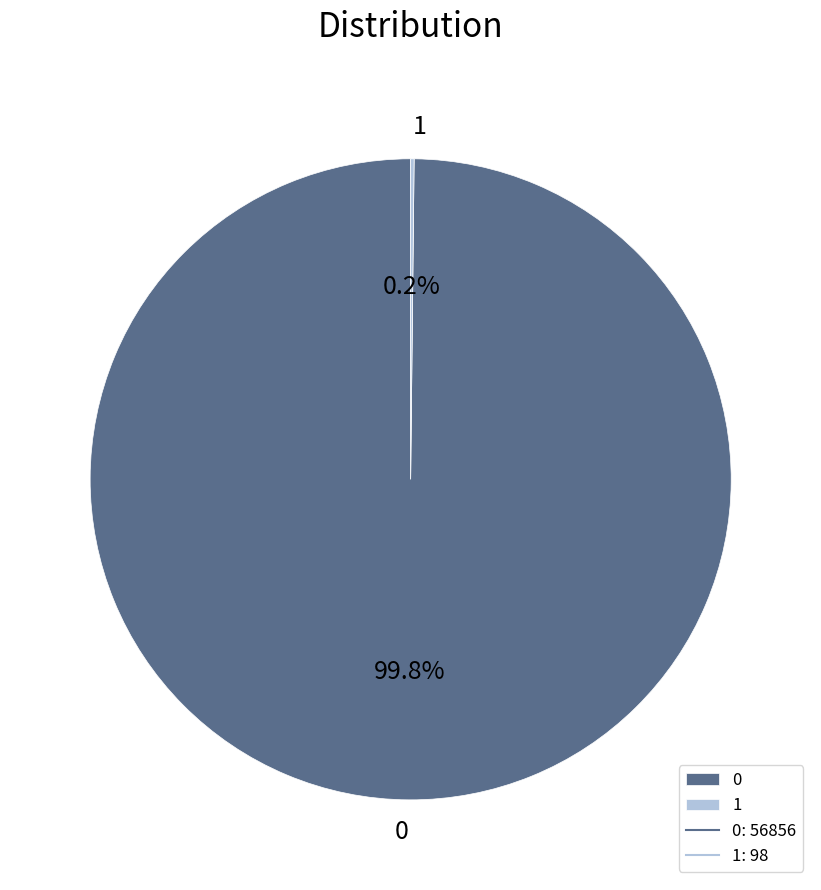

Does 0 represent more than half of the total?

Yes